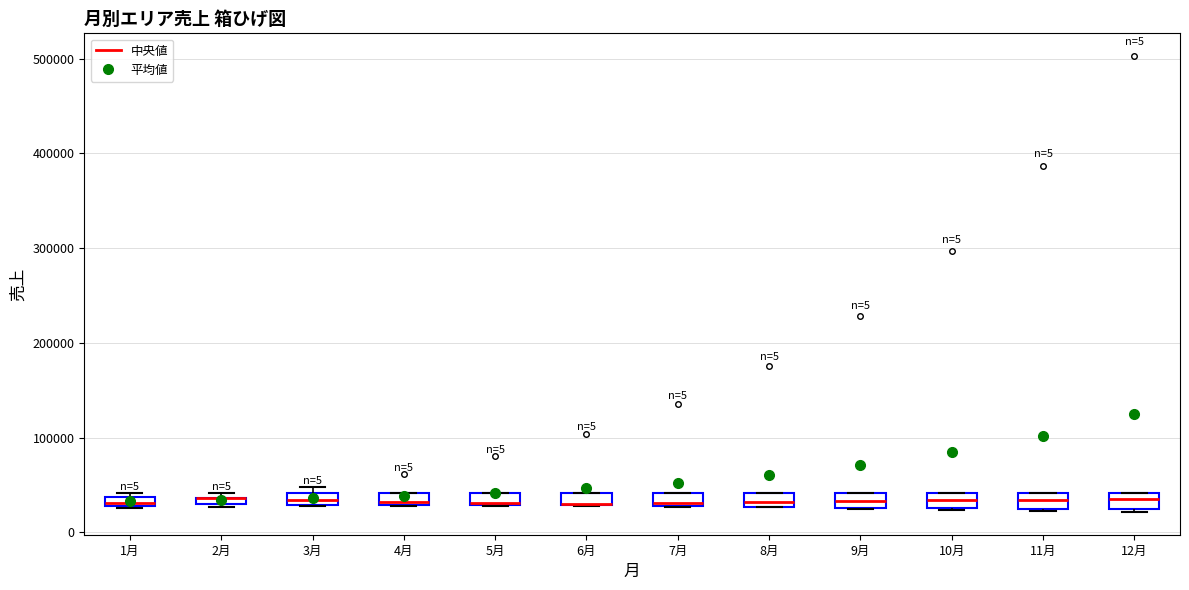

Where is the lower edge of the box for 7月 on the y-axis? The values are not printed on the chart, so give them approximately, as read against the axis.

30000